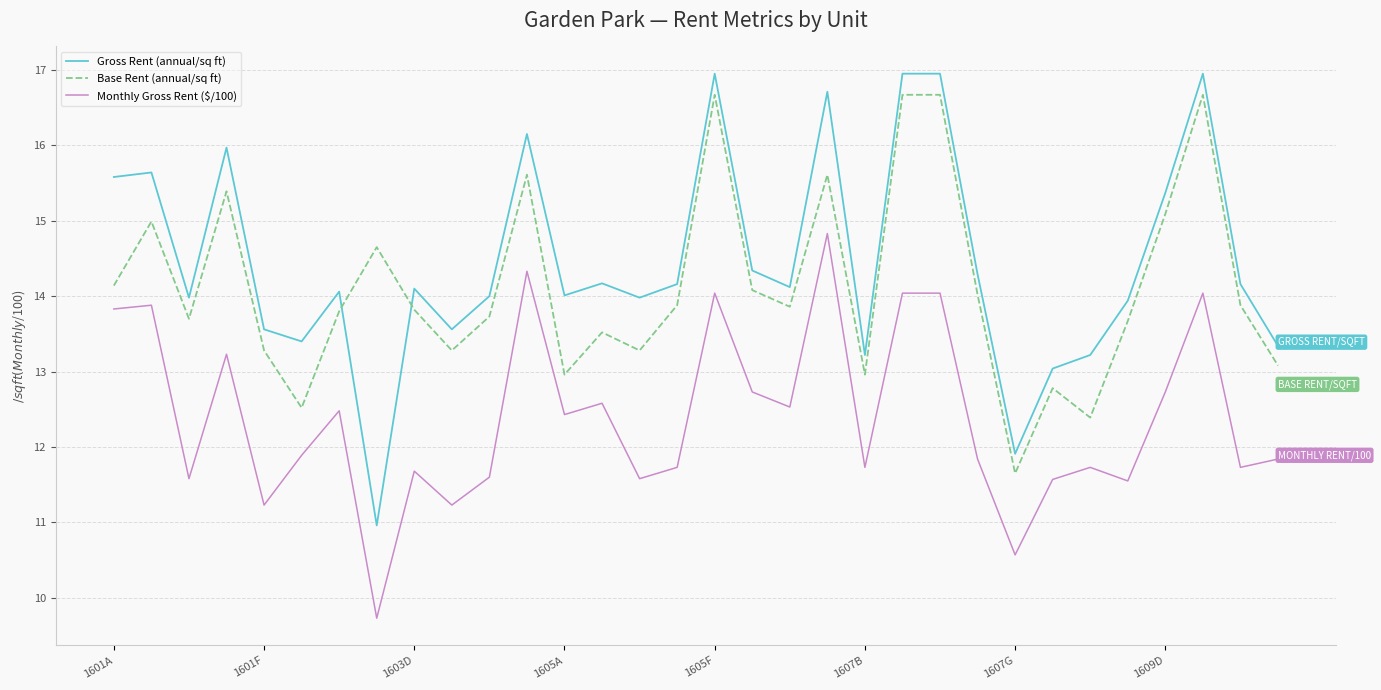

What is the minimum value shown in the chart?

9.7